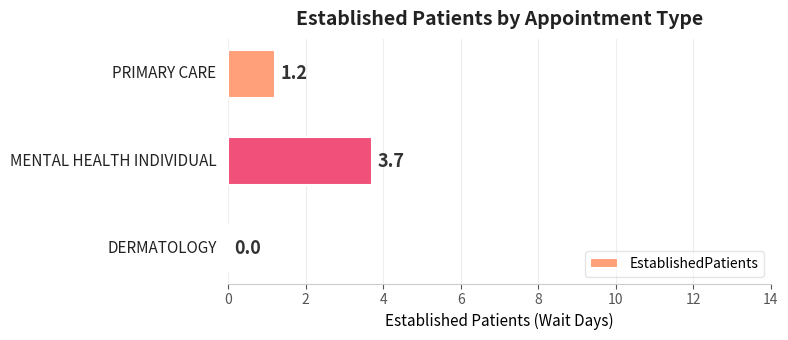

What is the greatest value displayed?

3.7